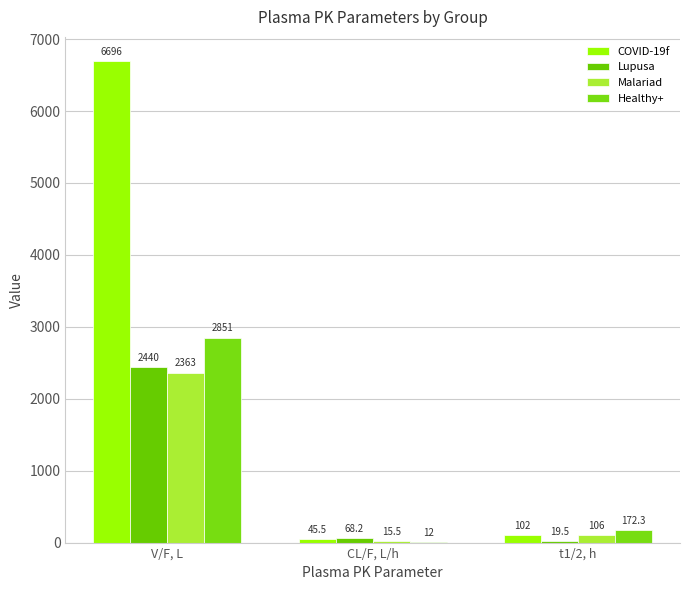

The COVID-19f series shows 6696.0 at V/F, L. True or false?

True